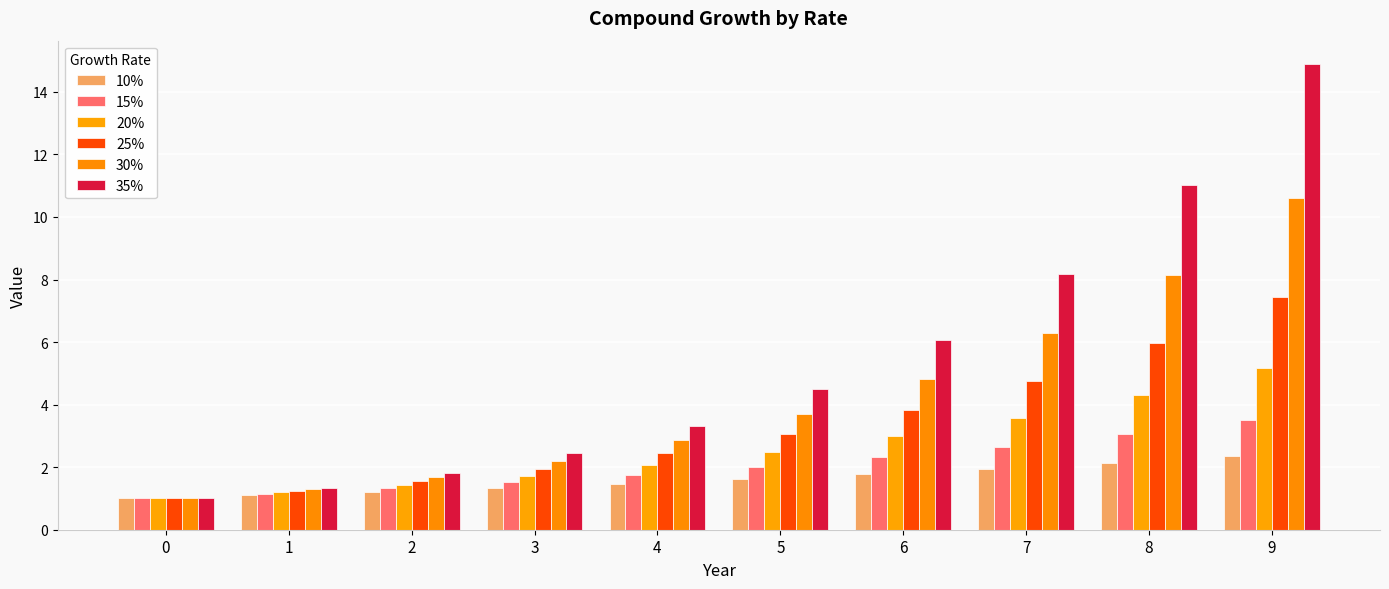

How many groups of bars are there?

10